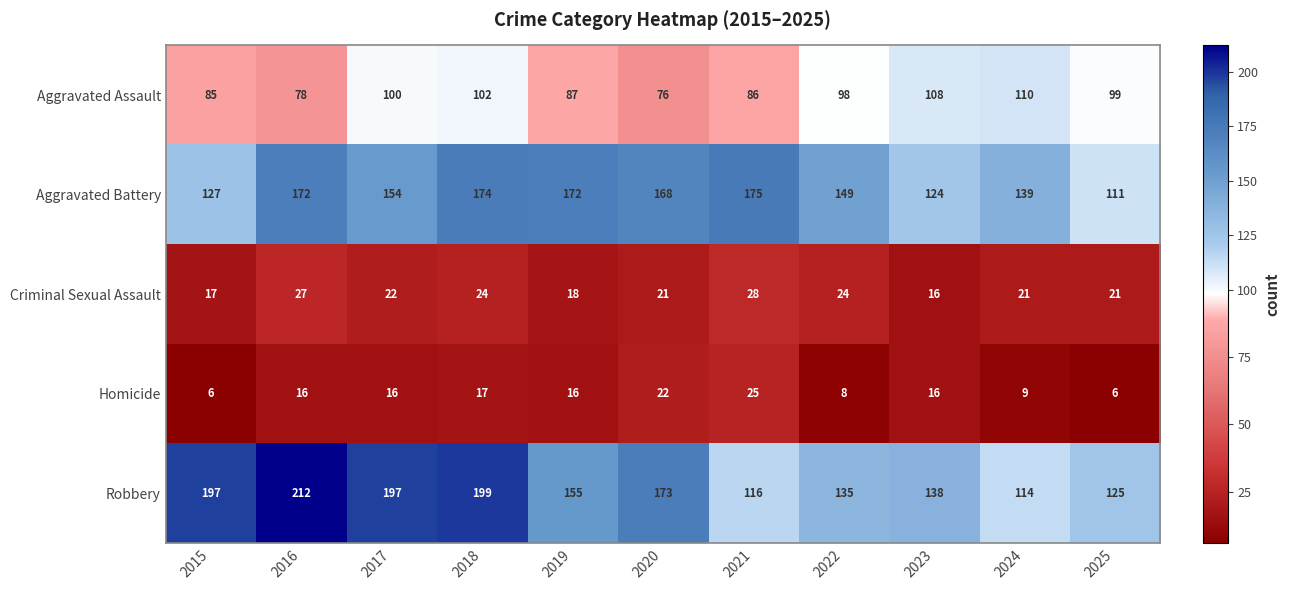

Is it true that Aggravated Battery equals 154 at 2017?

True